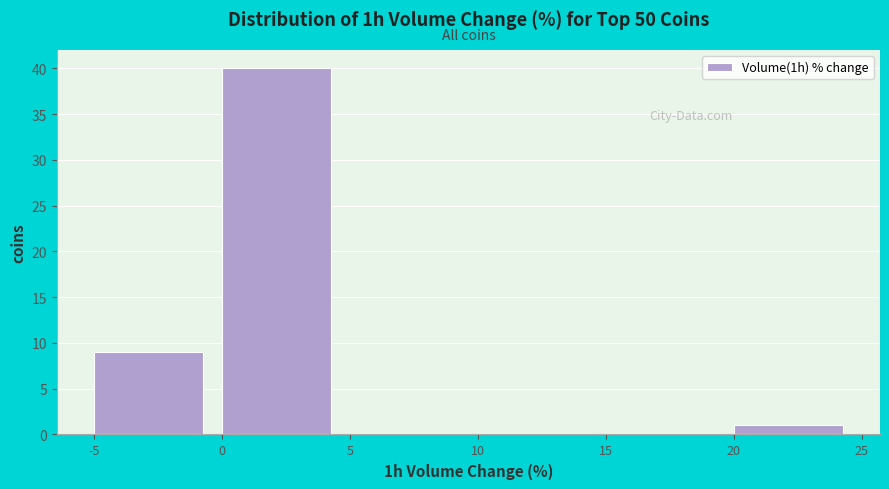

What is the height of the bar covering 0 to 5 on the x-axis? The values are not printed on the chart, so give them approximately, as read against the axis.

40